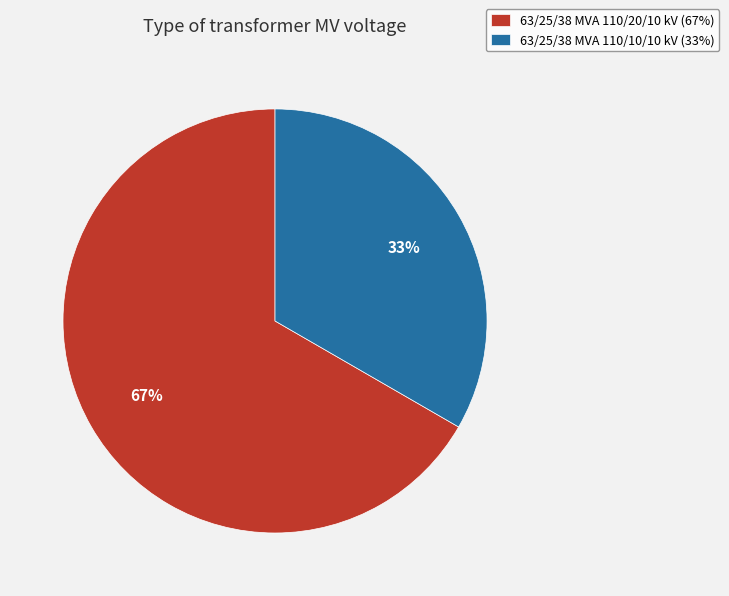

Which slice represents more than half of the pie?

63/25/38 MVA 110/20/10 kV